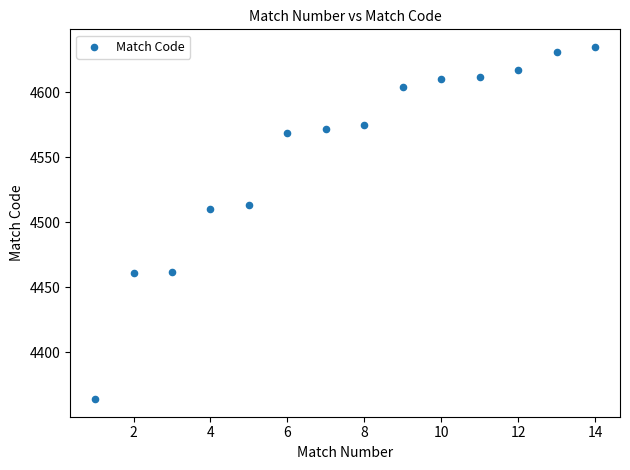

What is the range of X values (max minus min)?

13